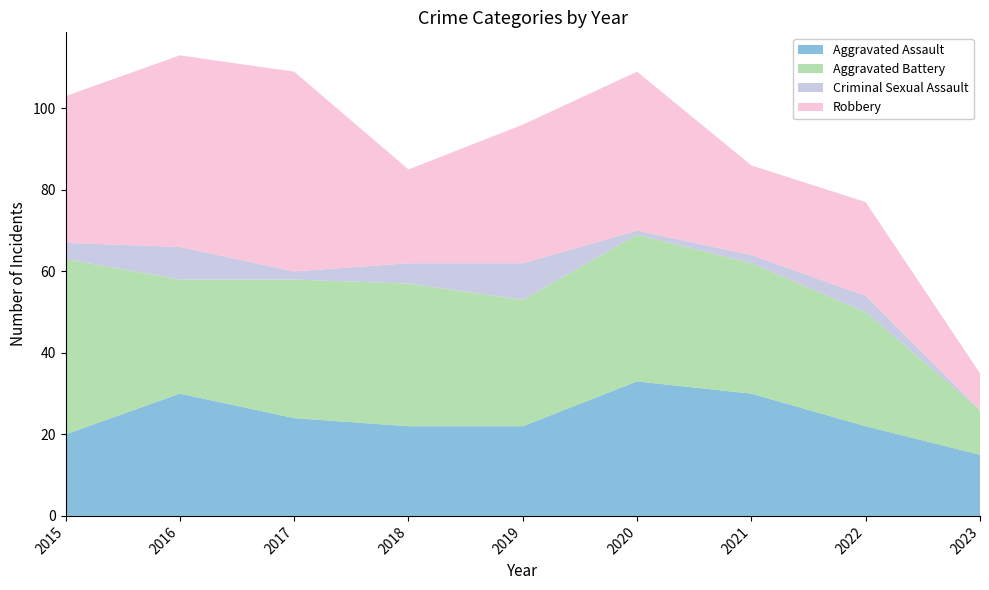

Reading left to right, what are all the values shown in this chart?

Aggravated Assault: 2015=20	2016=30	2017=24	2018=22	2019=22	2020=33	2021=30	2022=22	2023=15
Aggravated Battery: 2015=43	2016=28	2017=34	2018=35	2019=31	2020=36	2021=32	2022=28	2023=11
Criminal Sexual Assault: 2015=4	2016=8	2017=2	2018=5	2019=9	2020=1	2021=2	2022=4	2023=0
Robbery: 2015=36	2016=47	2017=49	2018=23	2019=34	2020=39	2021=22	2022=23	2023=9